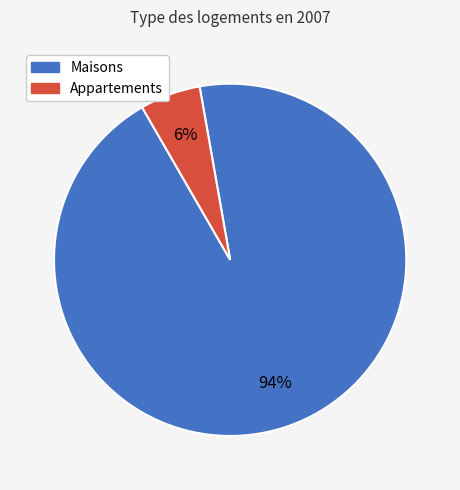

To the nearest percent, what is the average slice percentage?

50%